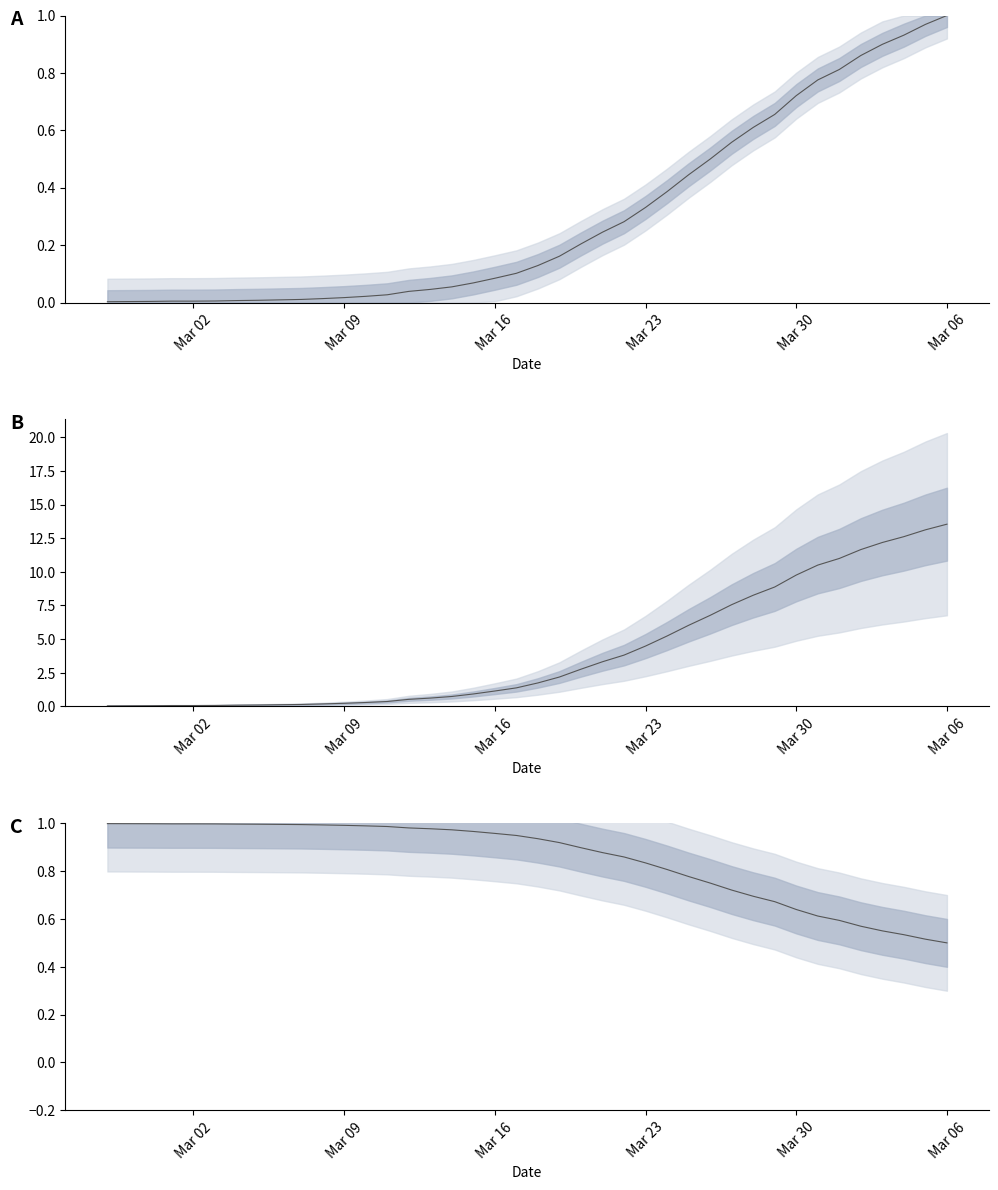

Reading right to left, what are all the values shown in this chart?

1.0	1.0	0.9	0.9	0.9	0.8	0.8	0.7	0.7	0.6	0.6	0.5	0.4	0.4	0.3	0.3	0.2	0.2	0.2	0.1	0.1	0.1	0.1	0.1	0.0	0.0	0.0	0.0	0.0	0.0	0.0	0.0	0.0	0.0	0.0	0.0	0.0	0.0	0.0	0.0